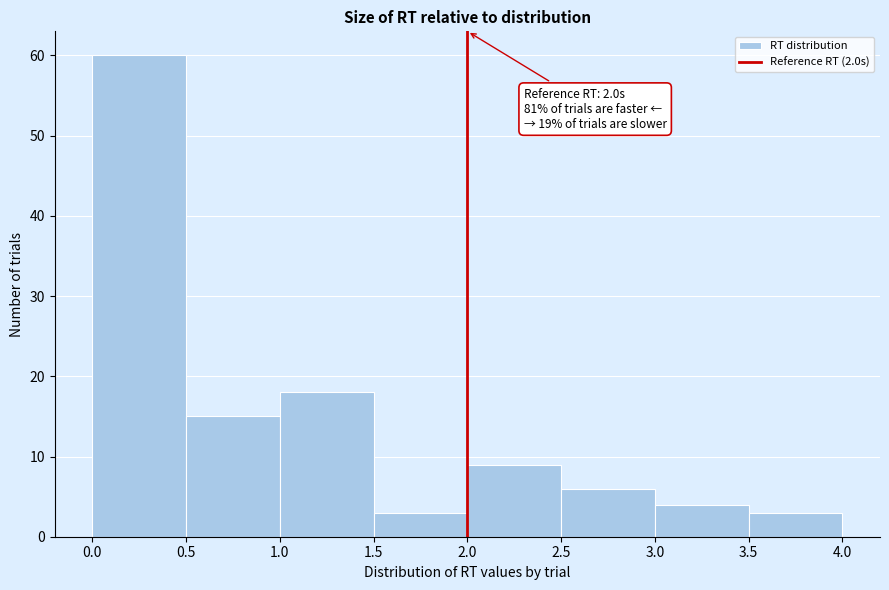

Which range on the x-axis has the tallest bar?

0.0 to 0.5